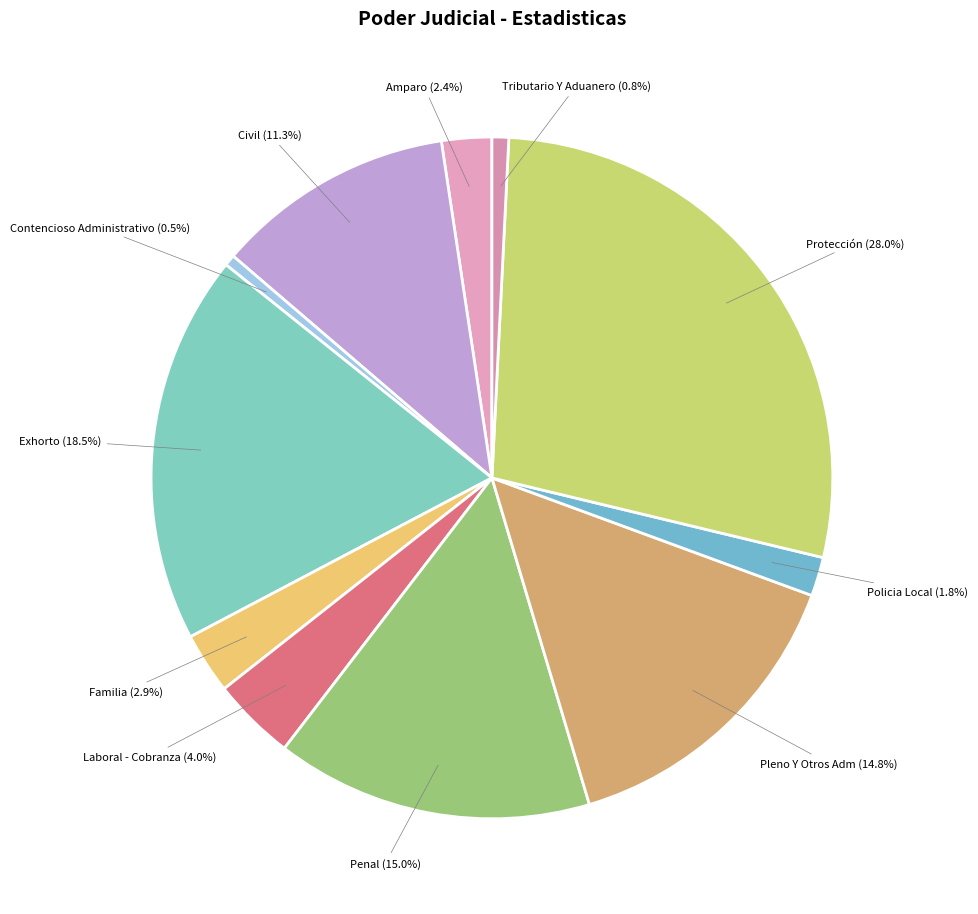

Count the number of slices in the pie.

11